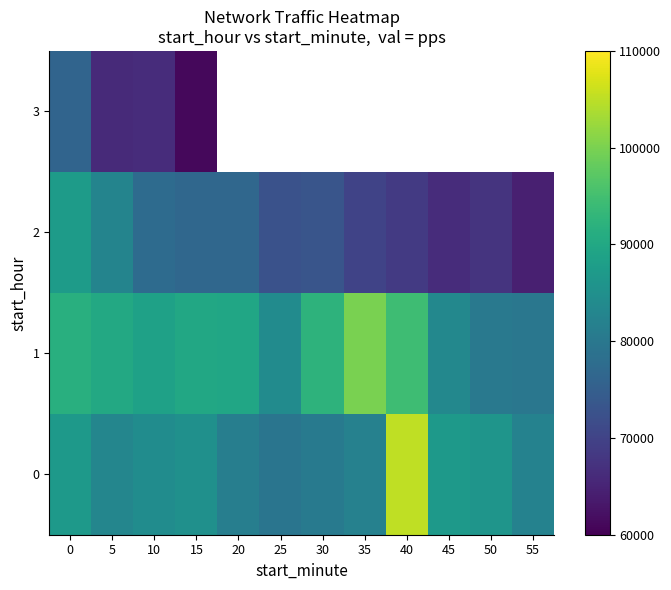

The 0 series shows 151670.6 at 10. True or false?

False